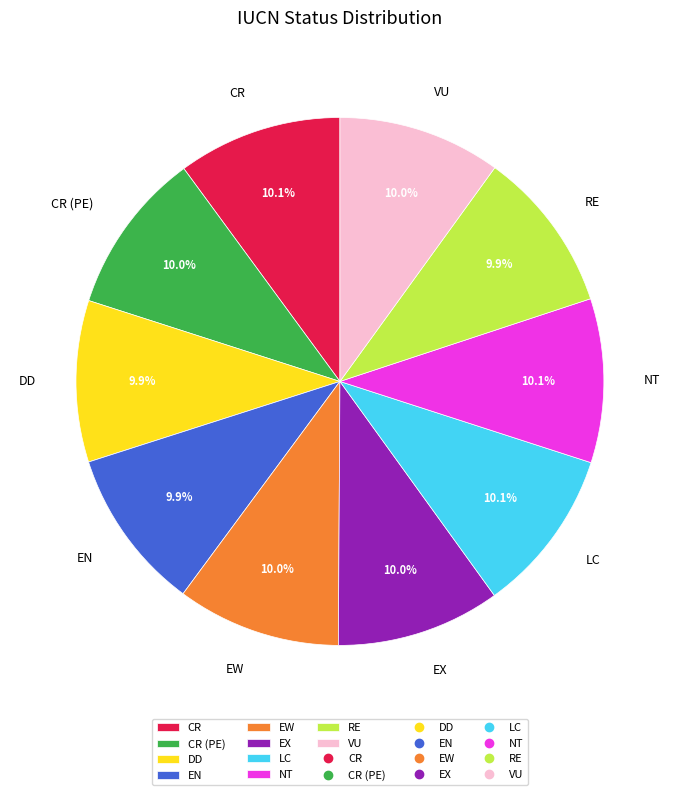

To the nearest percent, what percentage of the pie is VU?

10%